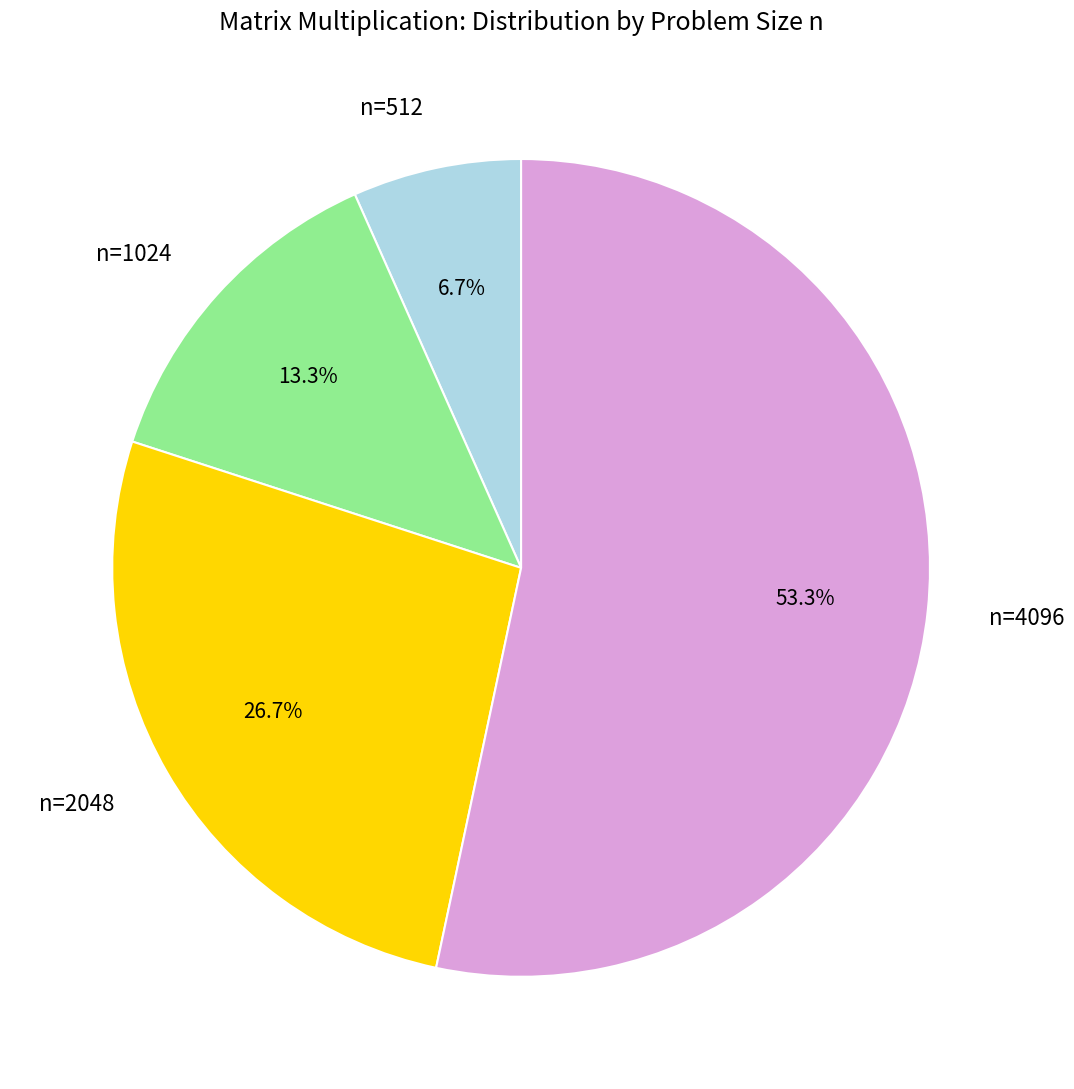

What is the smallest slice in the pie chart?

n=512